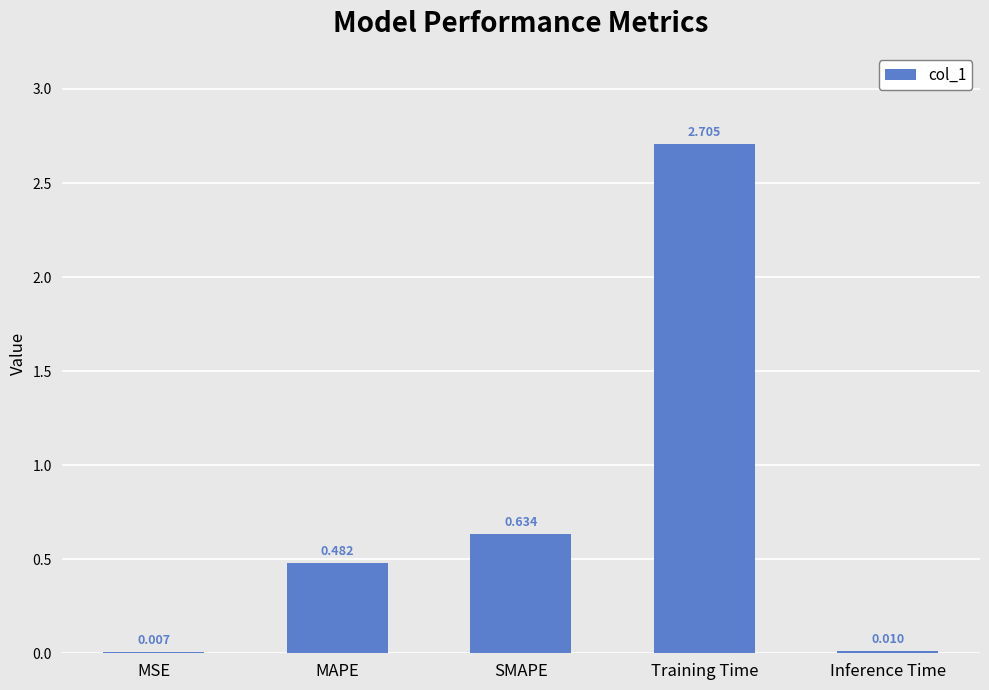

Which has a higher value, Inference Time or Training Time?

Training Time